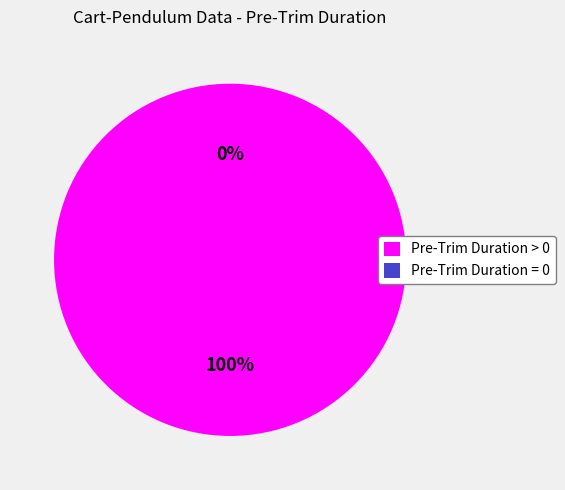

Count the number of slices in the pie.

2